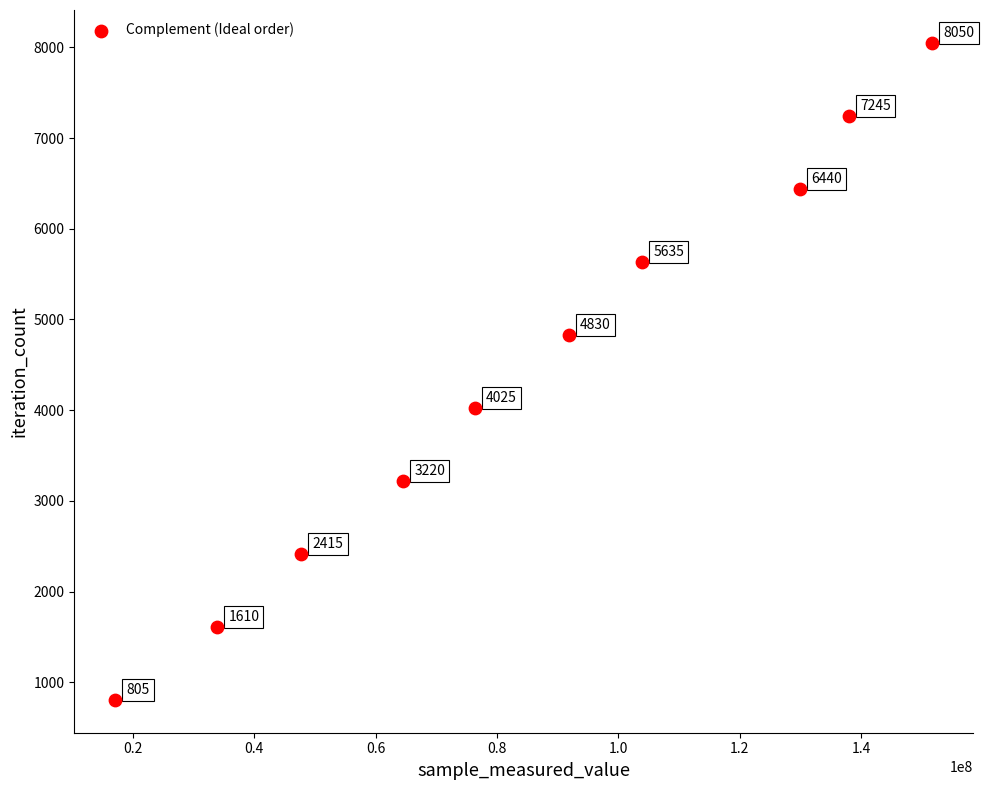

What is the range of X values (max minus min)?

134547590